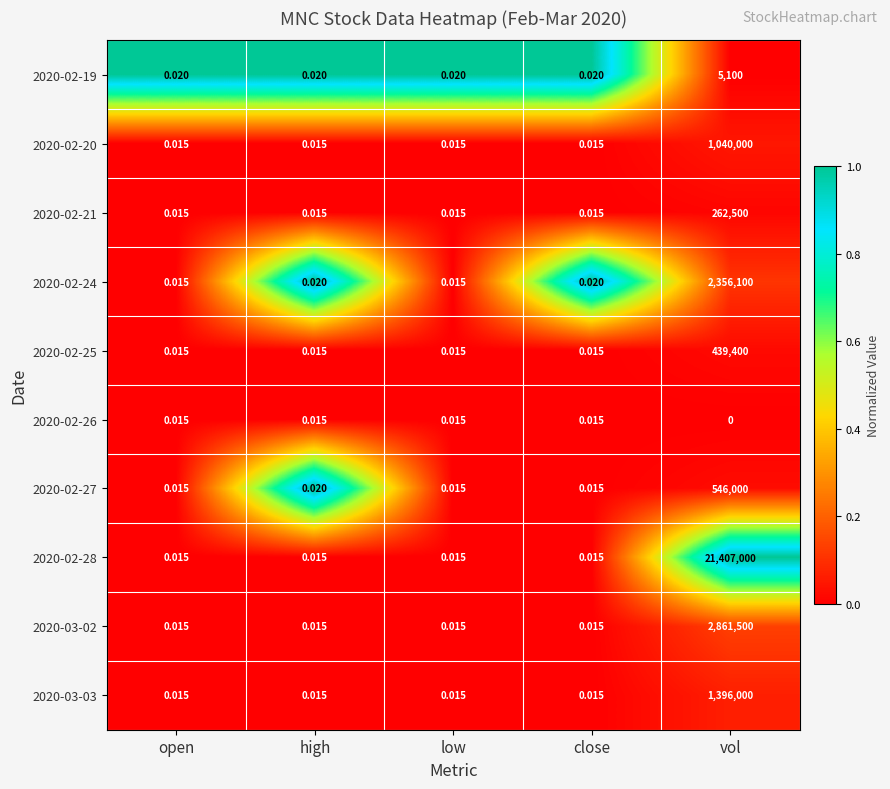

At which label does 2020-03-03 reach its peak?

vol